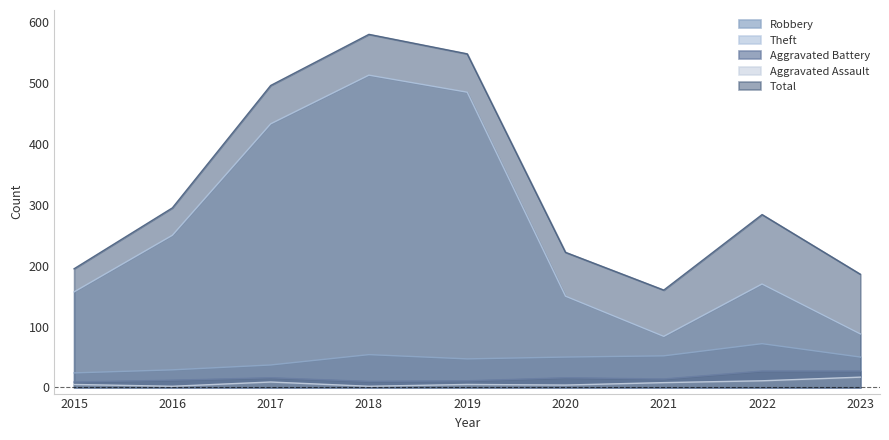

The Aggravated Assault series shows 10 at 2023. True or false?

False